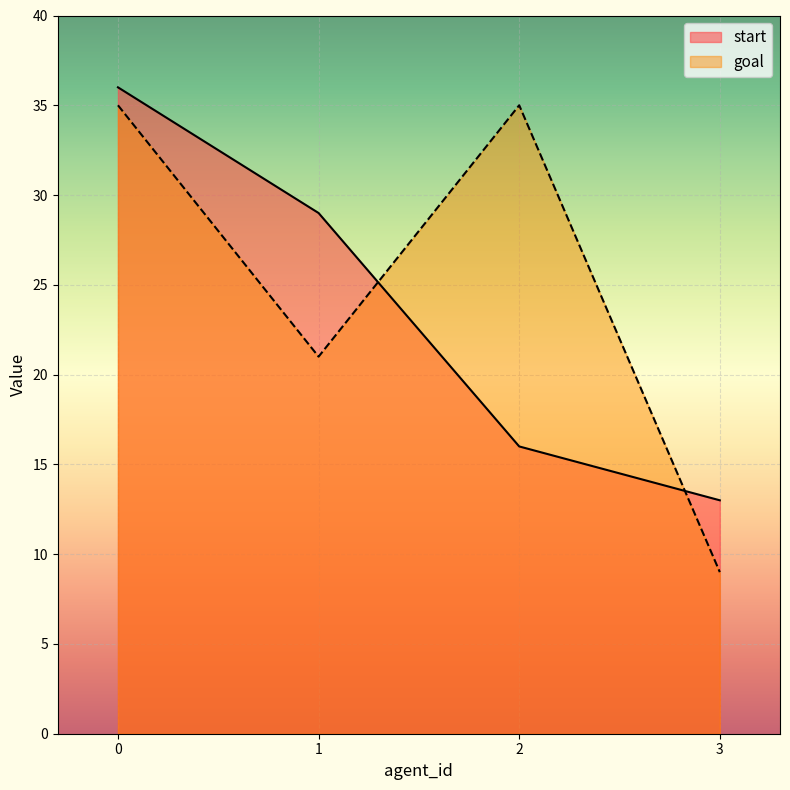

How many values in the start series exceed 29?

1